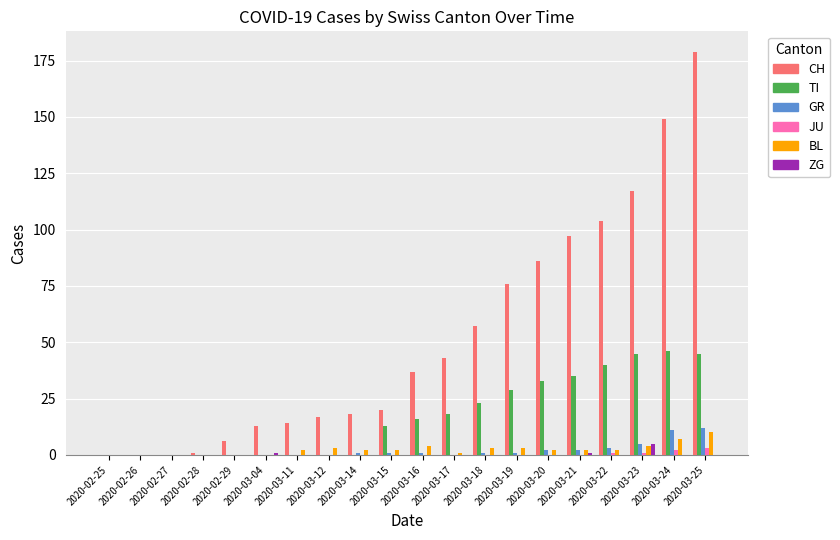

What is the maximum value for BL?

10